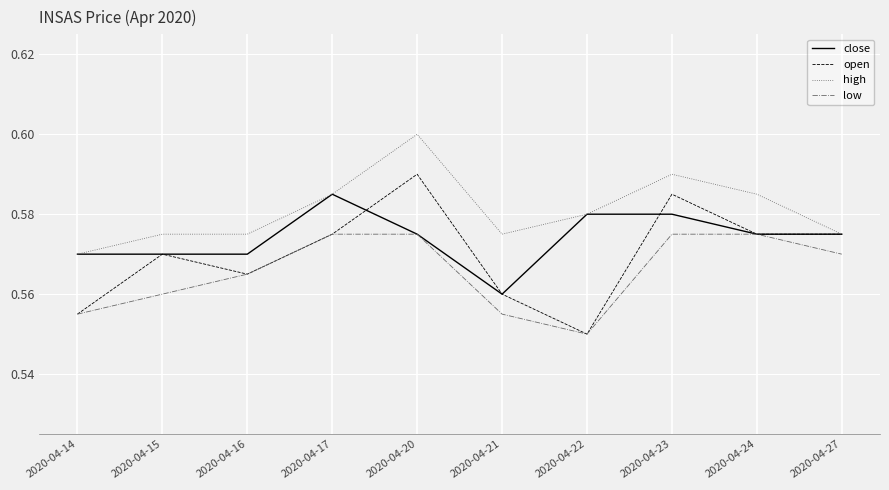

True or false: low has a value of 0.6 at 2020-04-20.

True